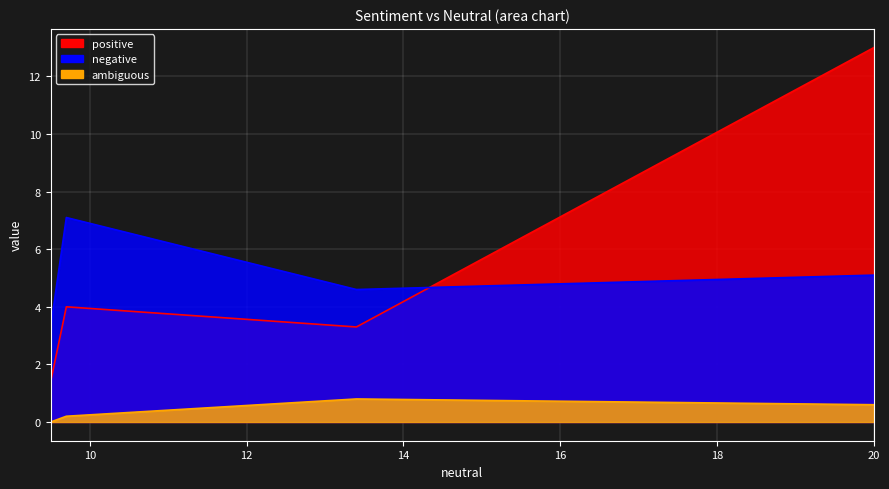

Which series has the largest total across all categories?

positive